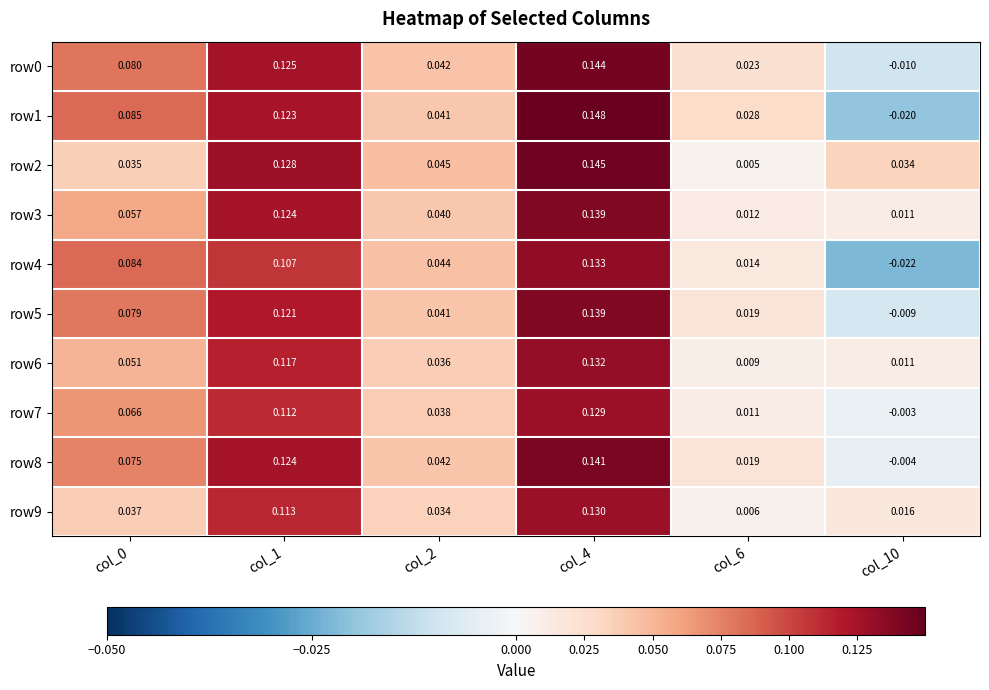

Is the value of row0 at col_6 greater than the value of row3 at col_1?

No